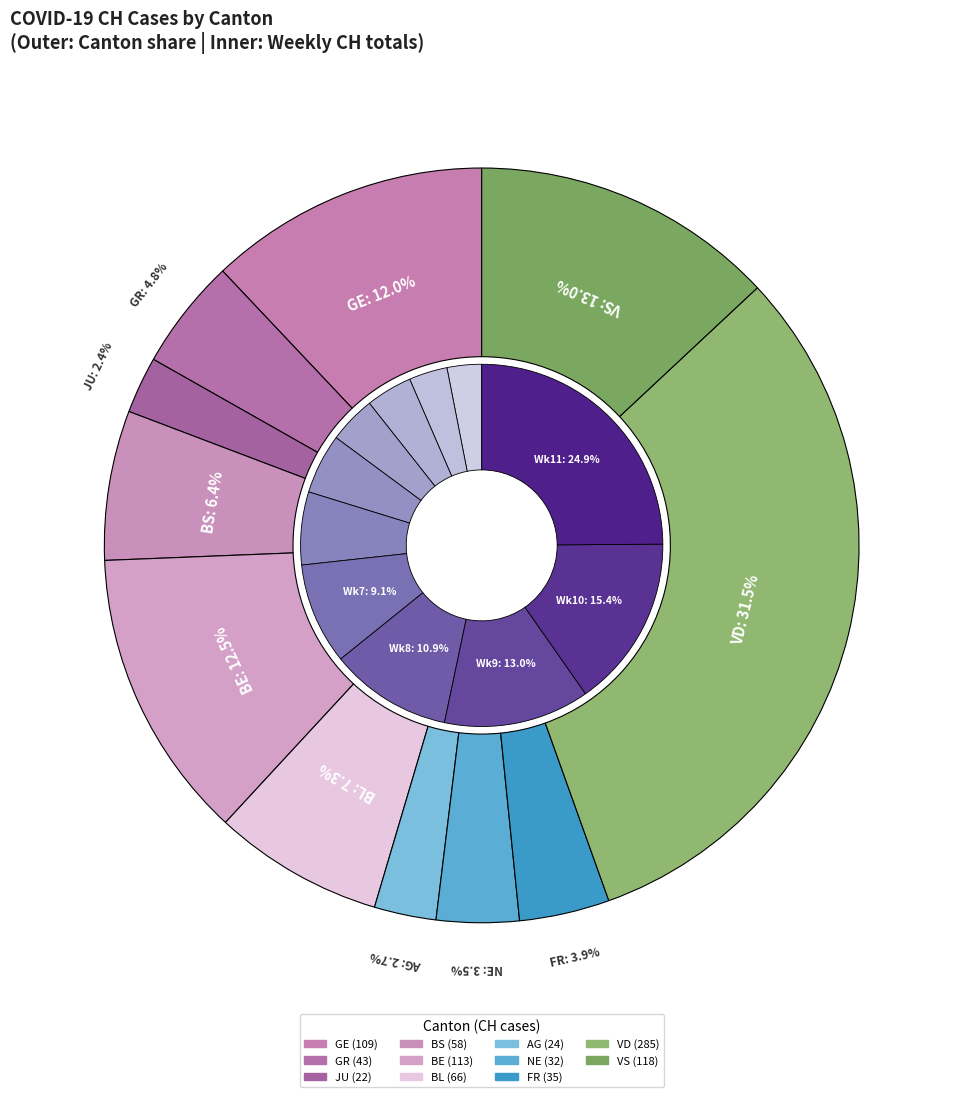

To the nearest percent, what is the average slice percentage?

9%